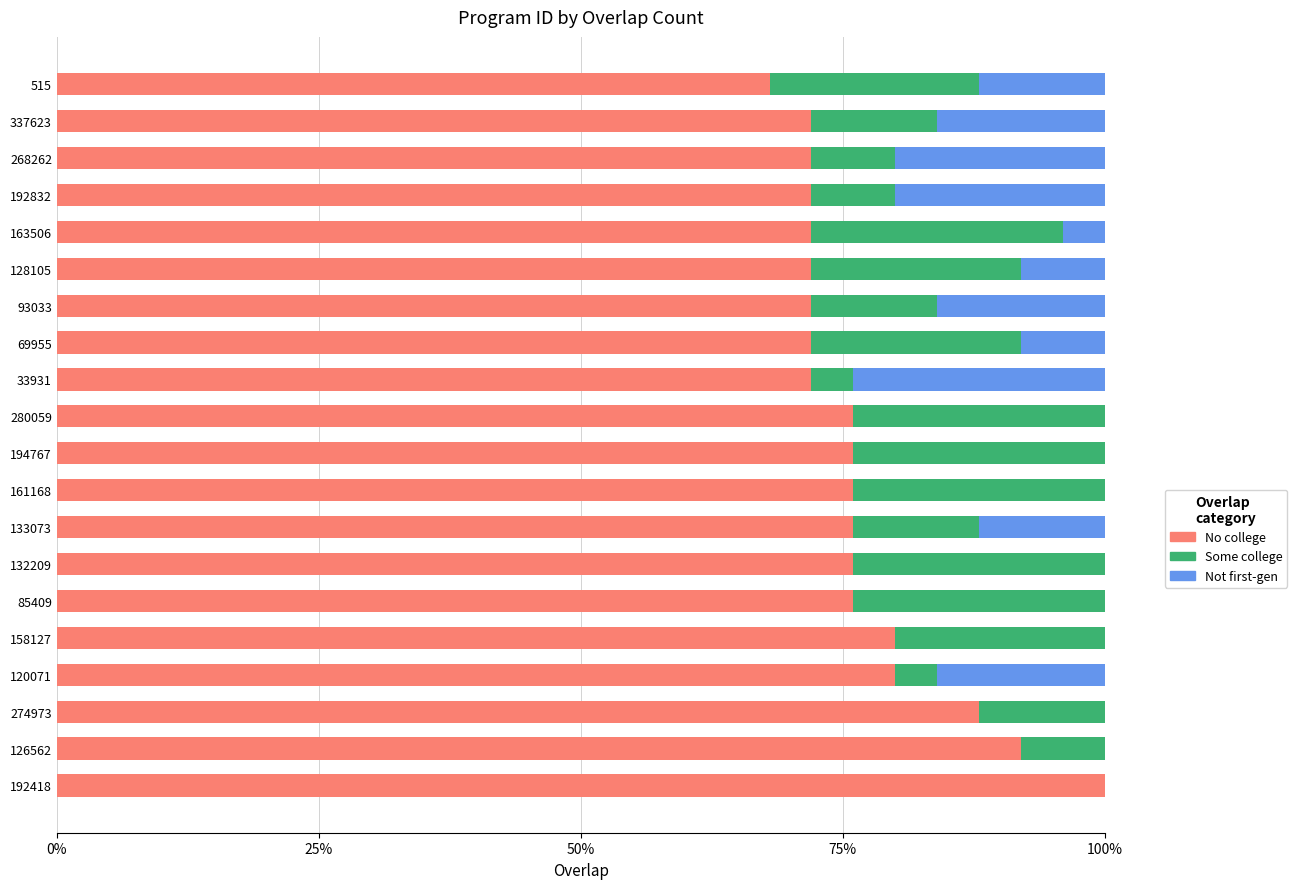

What are all the series names shown in the legend?

No college, Some college, Not first-gen